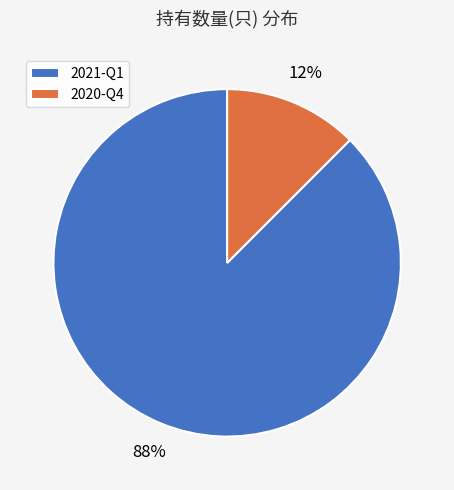

What is the largest slice in the pie chart?

2021-Q1